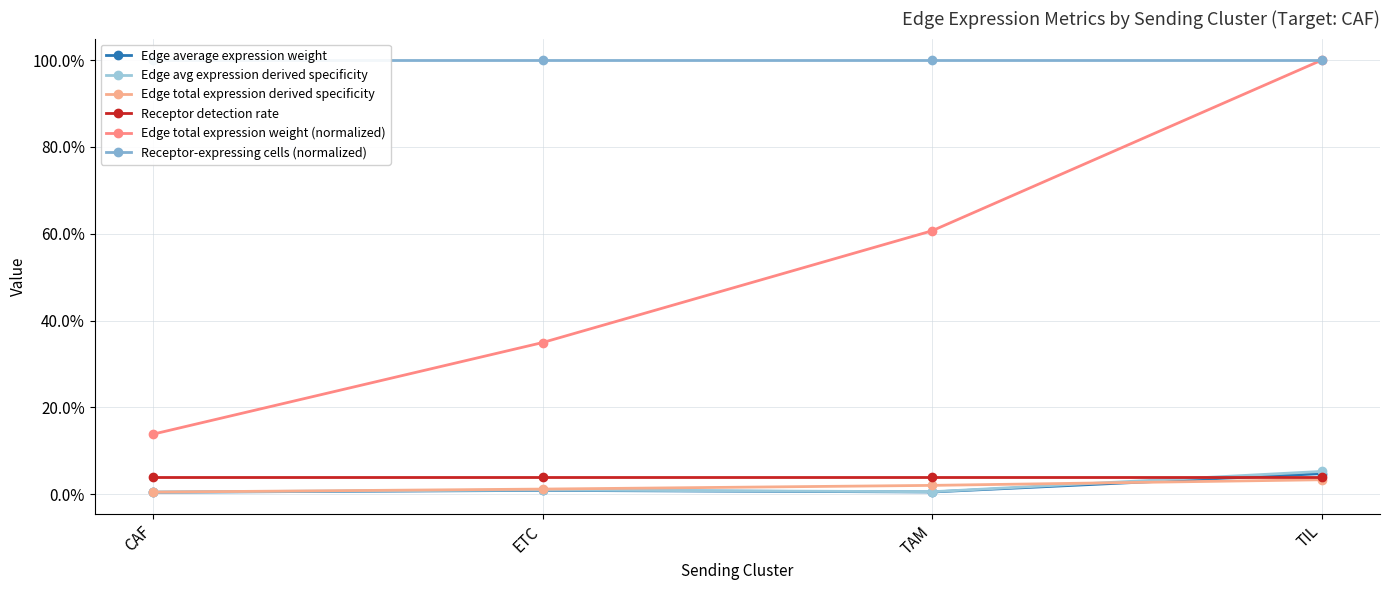

Reading left to right, extract all data points from this chart.

Edge average expression weight: CAF=0.0	ETC=0.0	TAM=0.0	TIL=0.0
Edge avg expression derived specificity: CAF=0.0	ETC=0.0	TAM=0.0	TIL=0.1
Edge total expression derived specificity: CAF=0.0	ETC=0.0	TAM=0.0	TIL=0.0
Receptor detection rate: CAF=0.0	ETC=0.0	TAM=0.0	TIL=0.0
Edge total expression weight (normalized): CAF=0.1	ETC=0.3	TAM=0.6	TIL=1.0
Receptor-expressing cells (normalized): CAF=1.0	ETC=1.0	TAM=1.0	TIL=1.0